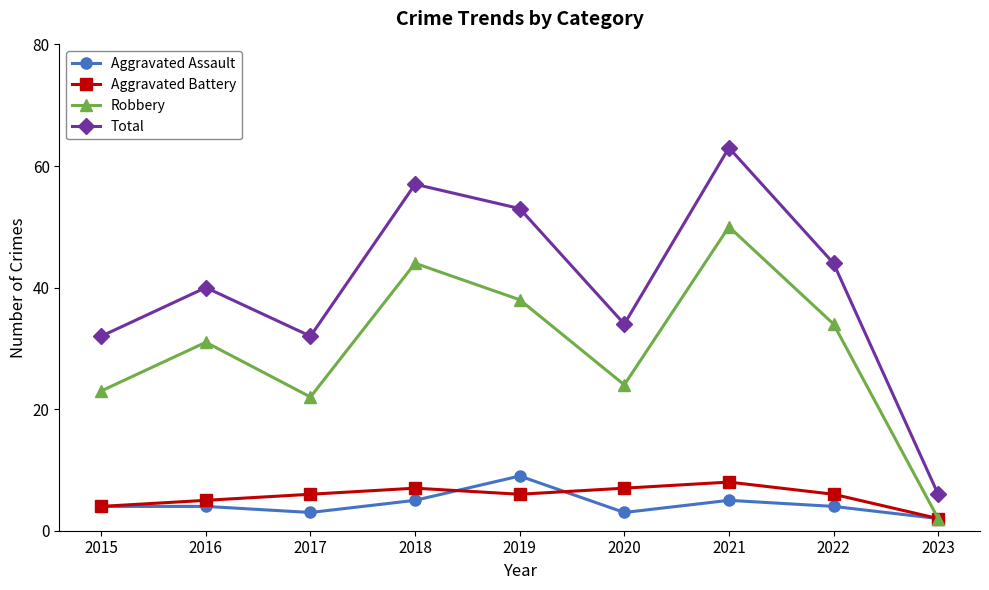

What is the difference between the maximum and minimum values in the Aggravated Assault series?

7